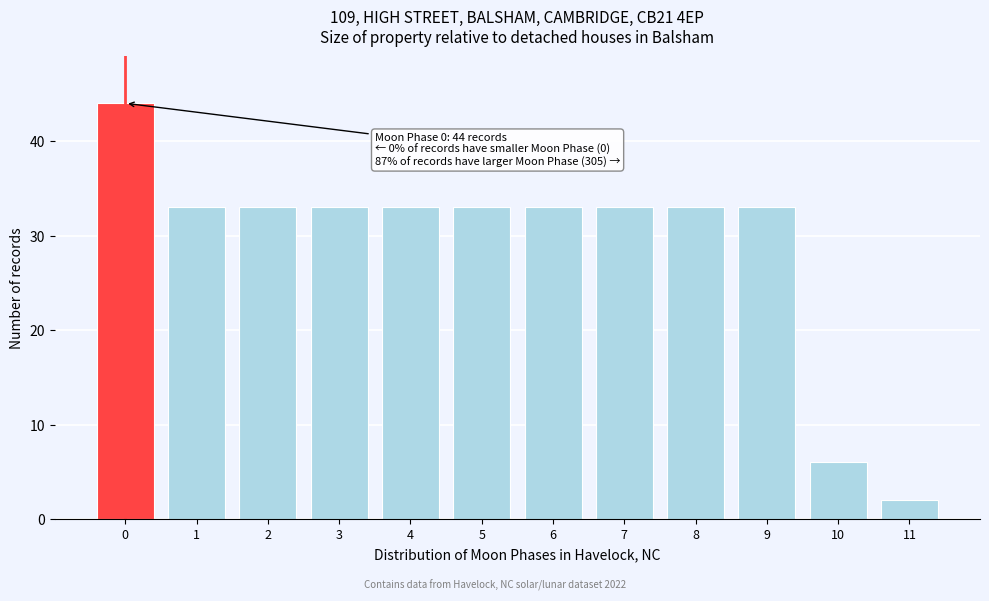

Reading left to right, extract all data points from this chart.

0=44	1=33	2=33	3=33	4=33	5=33	6=33	7=33	8=33	9=33	10=6	11=2